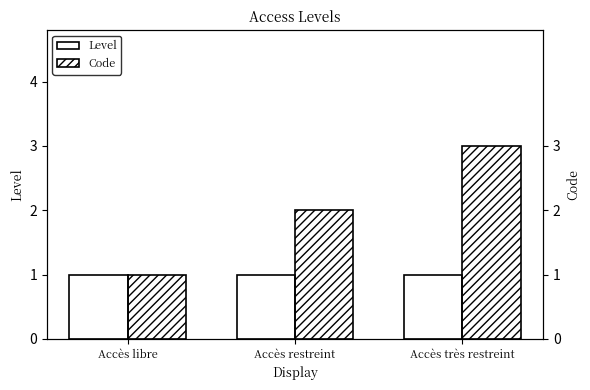

What is the spread (max minus min) of values at Accès très restreint?

2